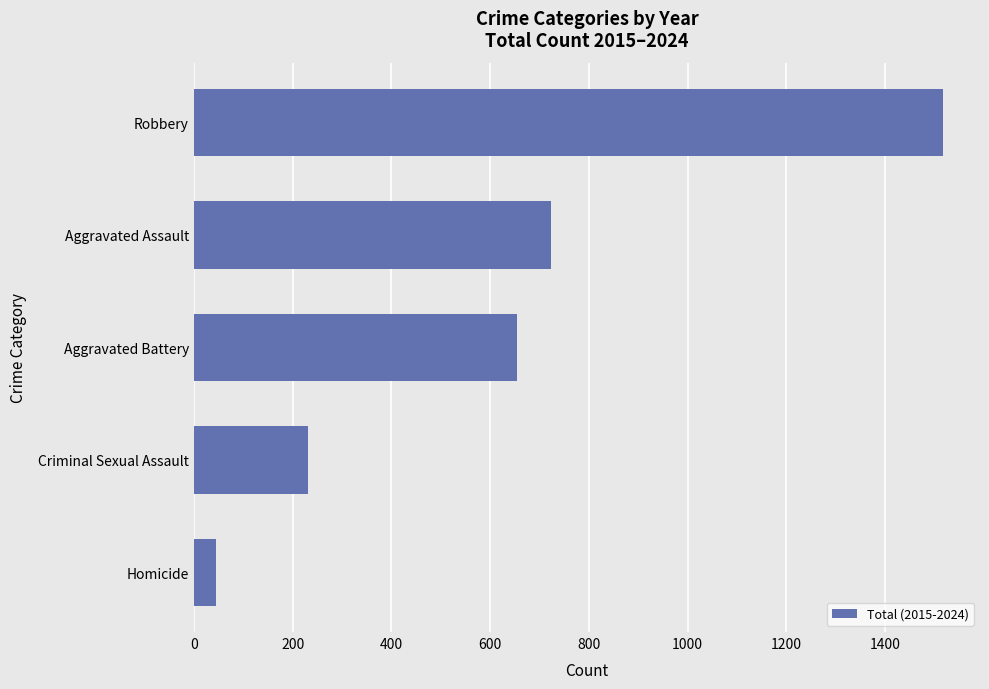

Reading bottom to top, list all the values displayed in this chart.

45	232	654	724	1516